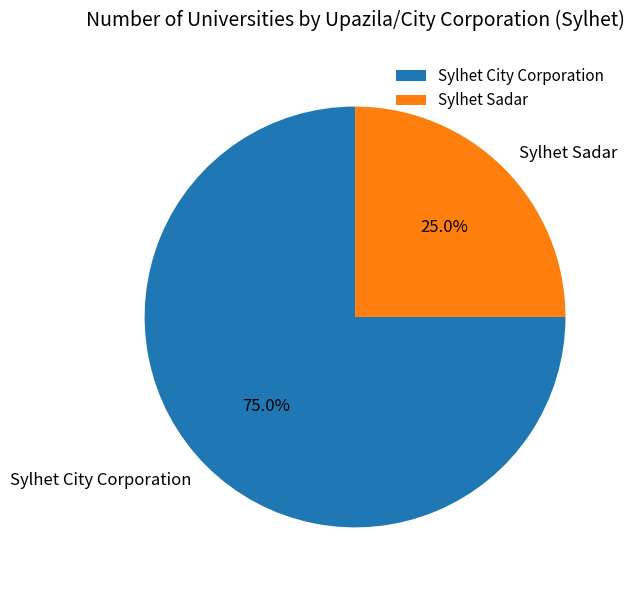

What is the majority slice?

Sylhet City Corporation